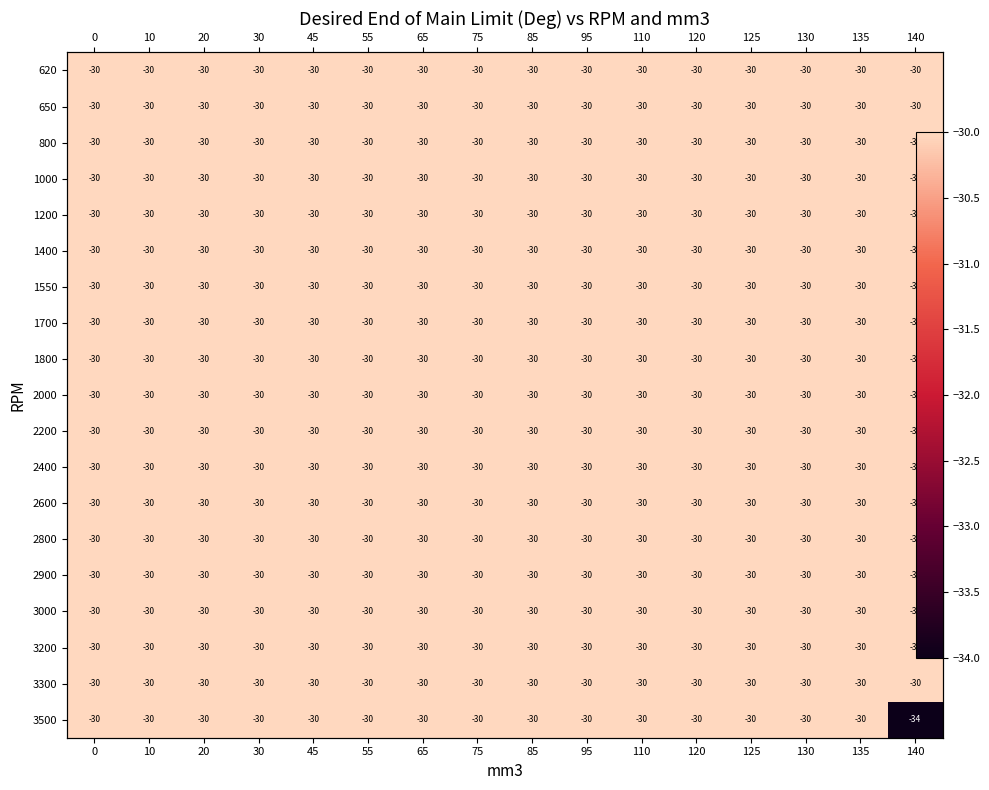

Count the number of categories in the chart.

16